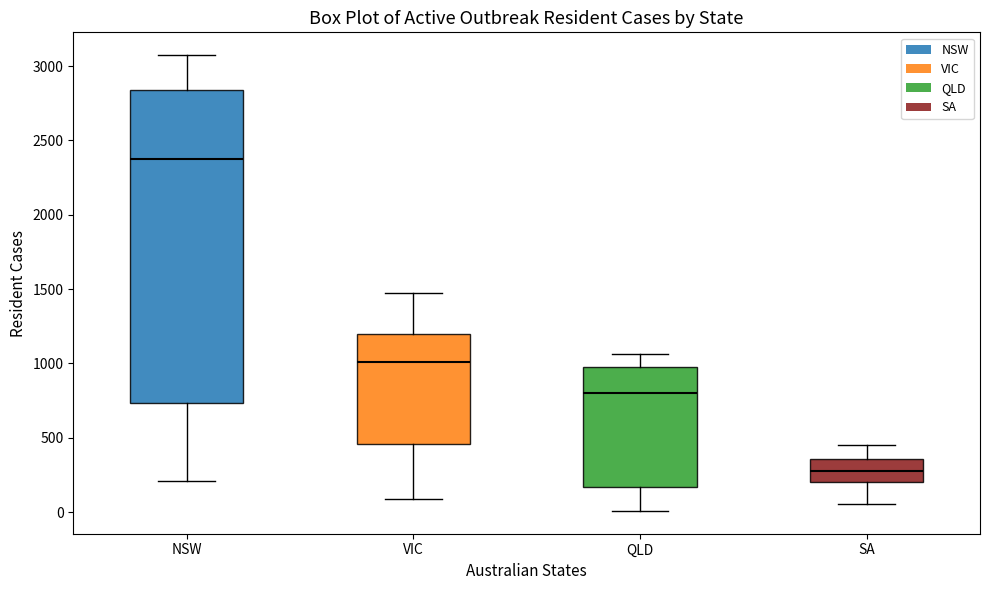

Reading left to right, transcribe this box plot: for each box, give where its median line is, the range the box spans, and where its two whiskers end, as read against the y-axis. The values are not printed on the chart, so give them approximately, as read against the axis.

NSW: median 2400, box 750 to 2850, whiskers 200 to 3050
VIC: median 1000, box 450 to 1200, whiskers 100 to 1450
QLD: median 800, box 150 to 1000, whiskers 0 to 1050
SA: median 300, box 200 to 350, whiskers 50 to 450